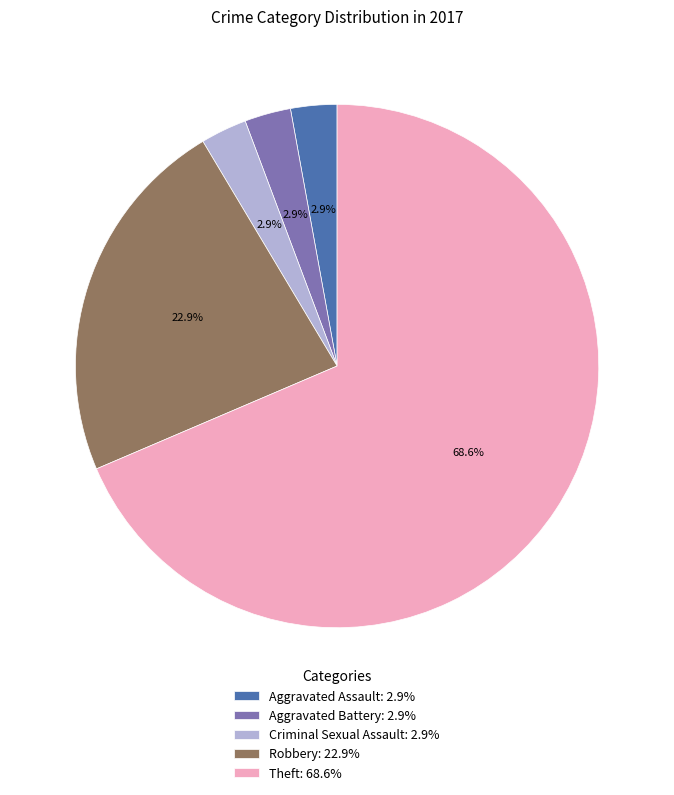

What percentage is the Robbery slice, to the nearest percent?

23%